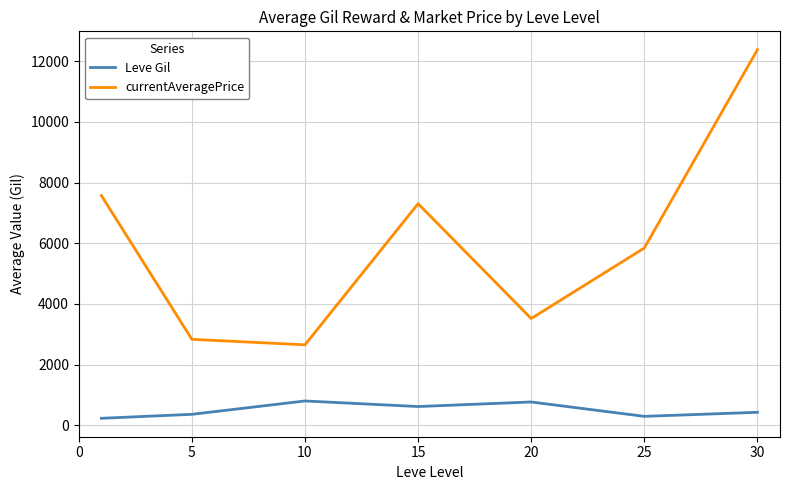

True or false: Leve Gil and currentAveragePrice cross at least once.

False